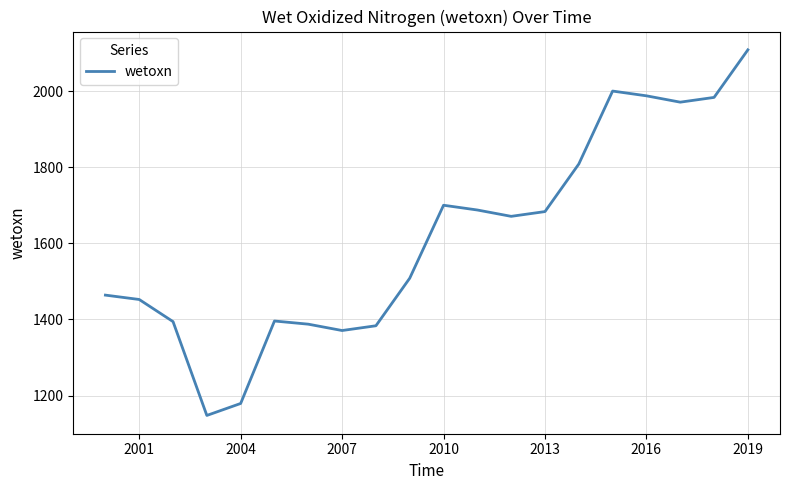

What is the minimum value shown in the chart?

1147.7